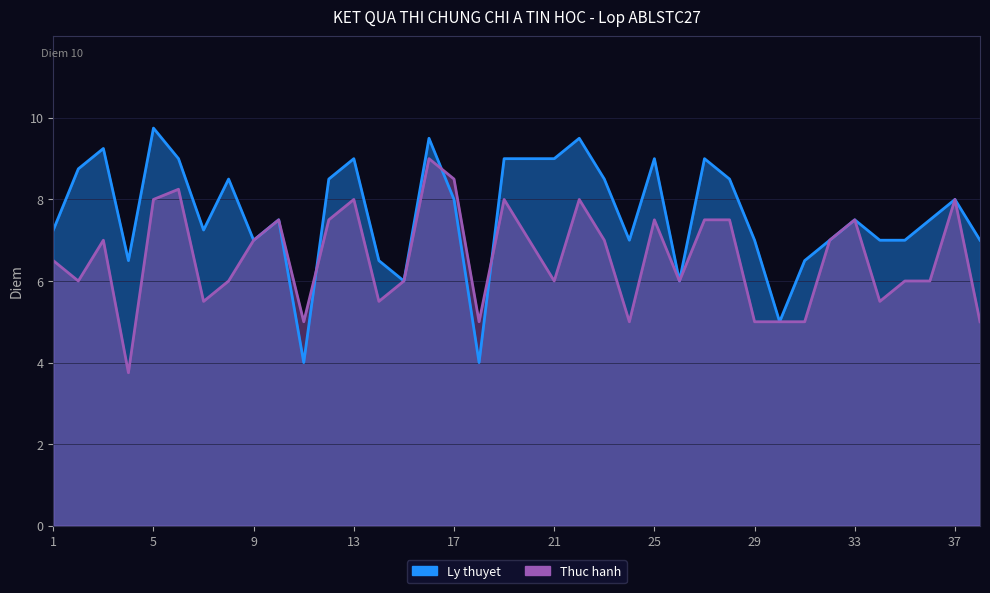

How many interior local valleys does the Ly thuyet series have?

9